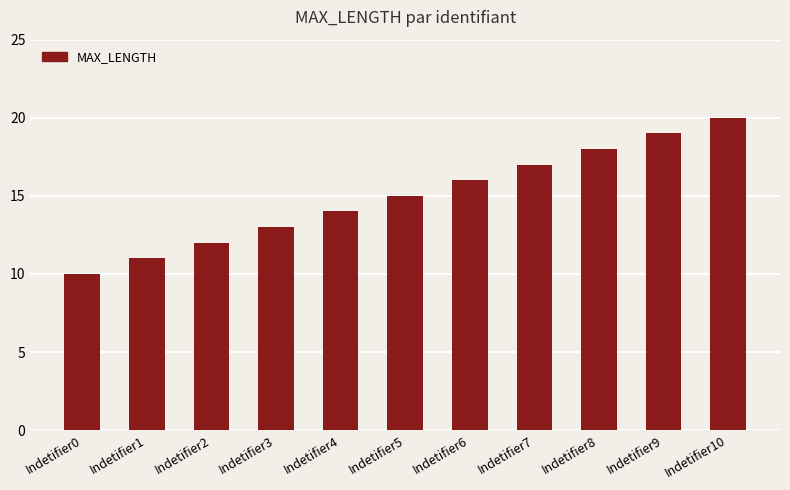

Reading left to right, list all the values displayed in this chart.

10	11	12	13	14	15	16	17	18	19	20